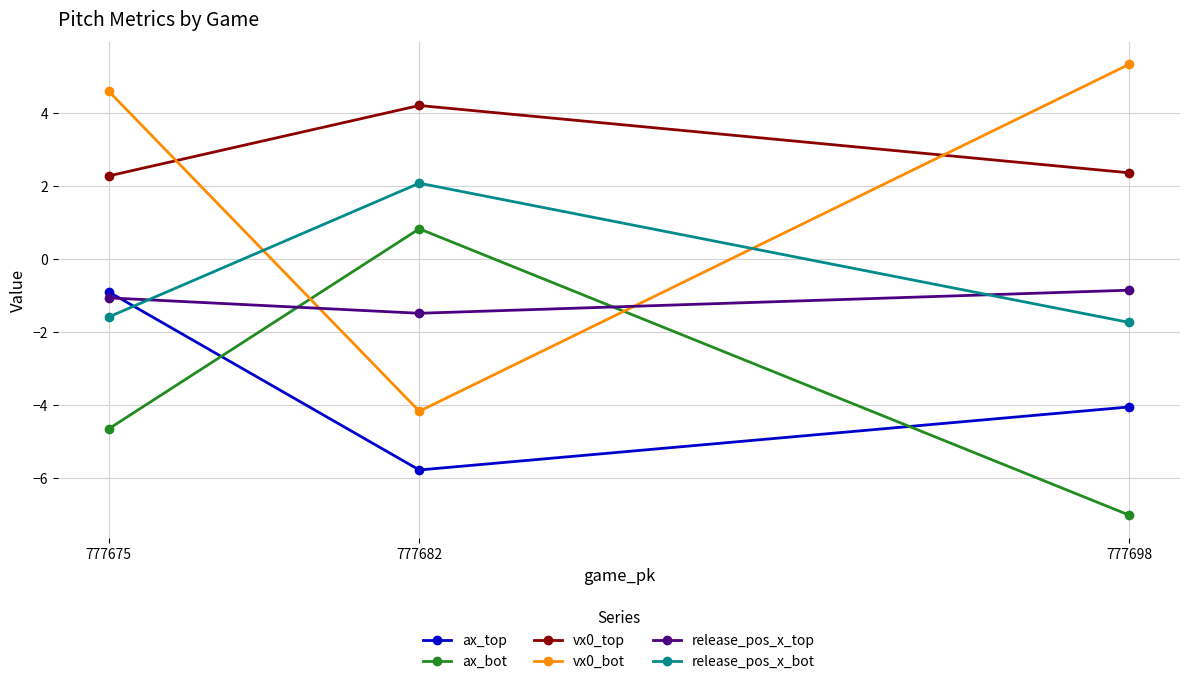

Which series has the largest total across all categories?

vx0_top